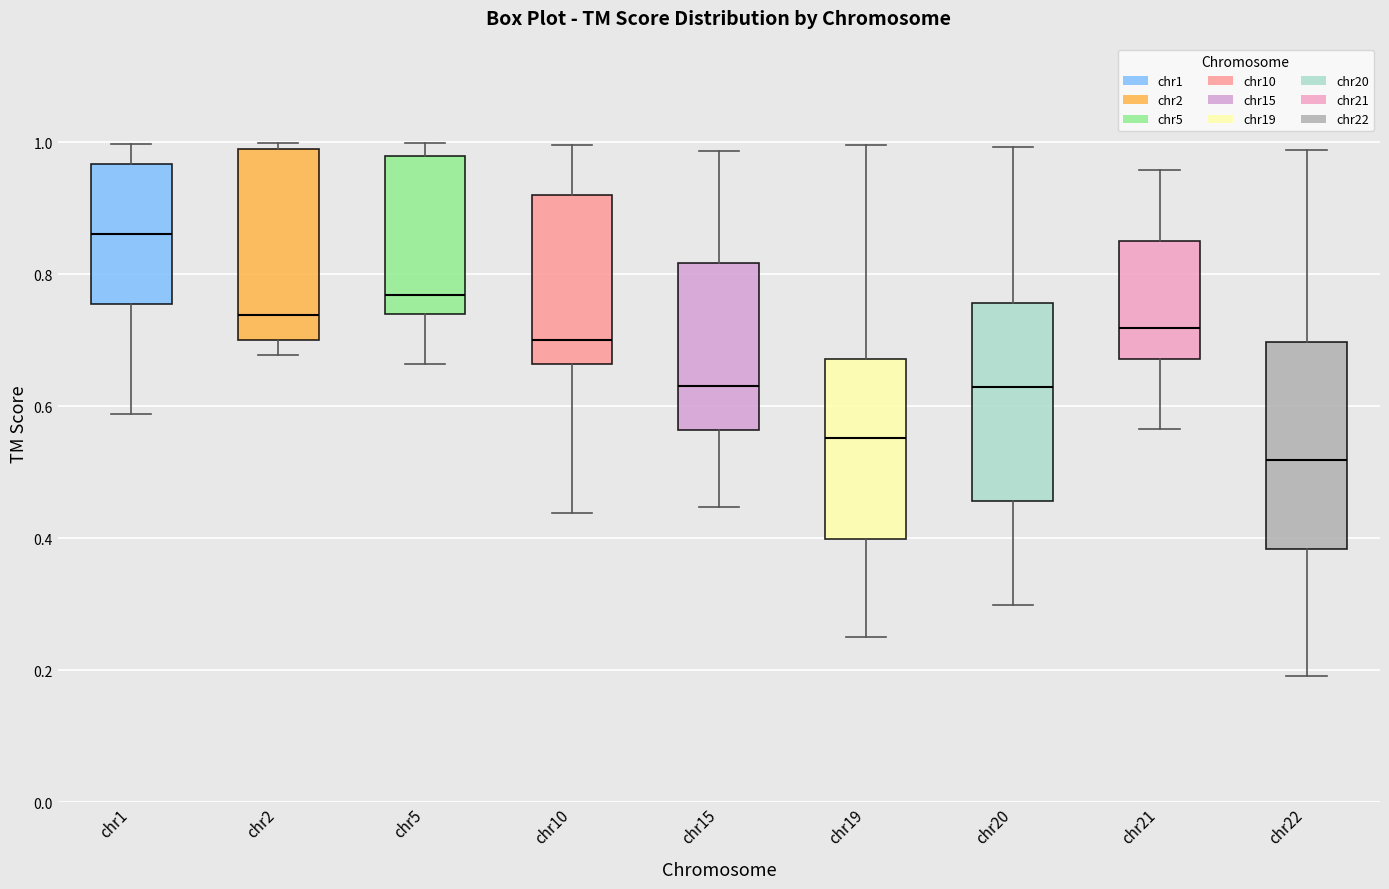

Which box's median line is the highest?

chr1